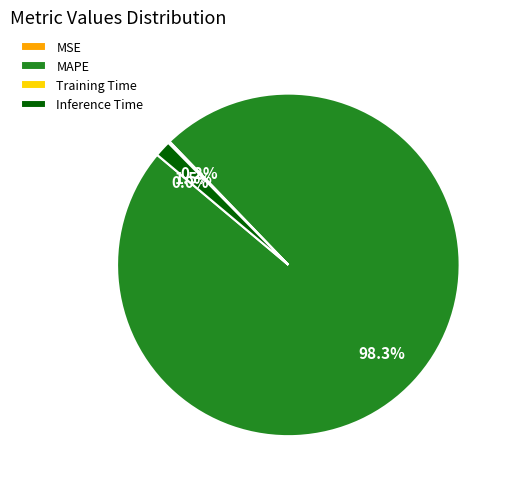

Which slice is the largest?

MAPE